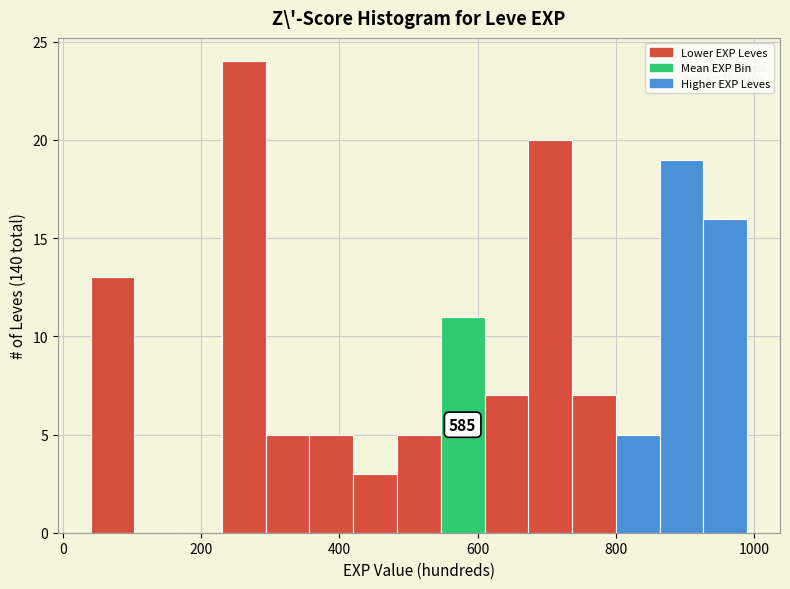

Read against the x-axis, roughly where is the centre of the tallest bar?

260